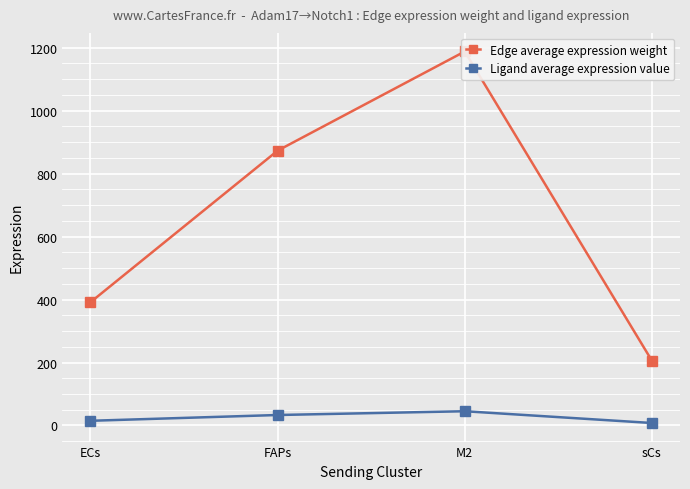

Rank the series by their maximum value, from lowest to highest.

Ligand average expression value, Edge average expression weight